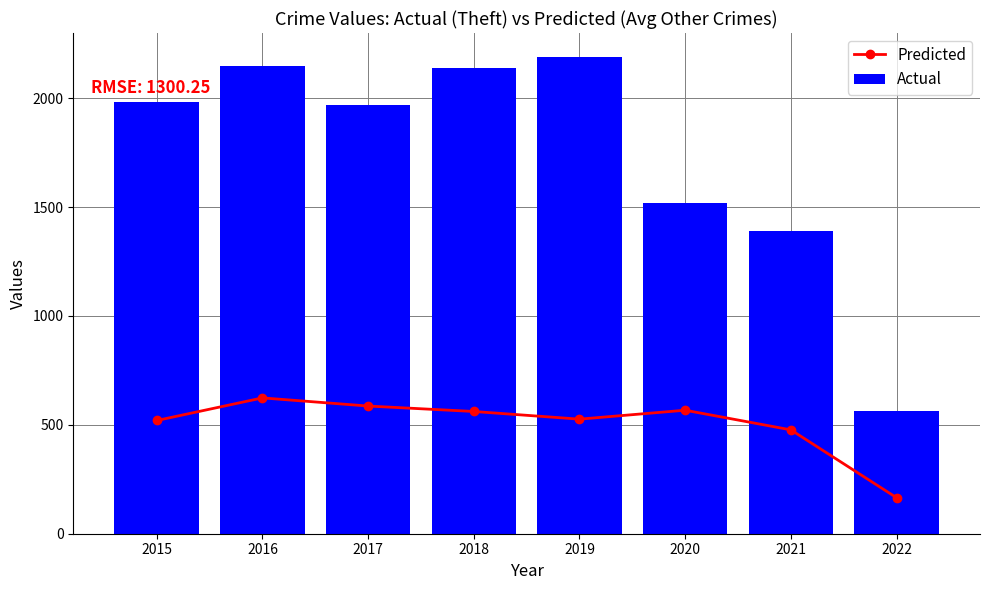

At 2017, list the series in order from smallest to largest.

Predicted, Actual